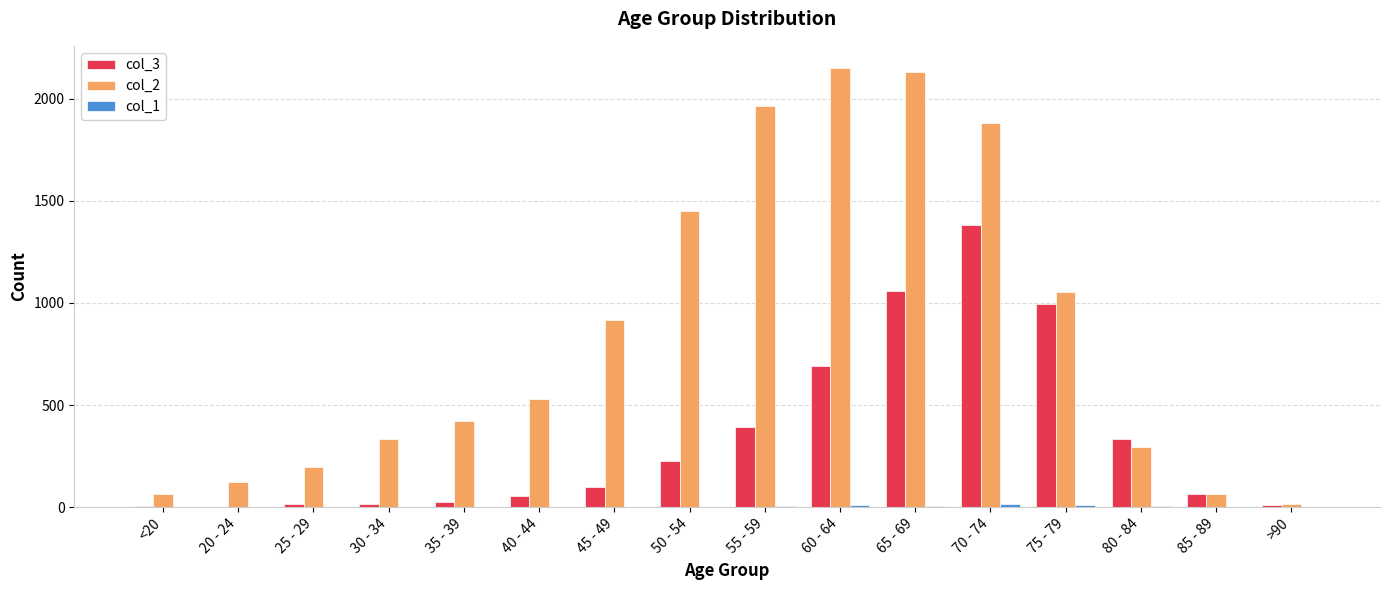

Is it true that col_3 equals 227 at 50 - 54?

True